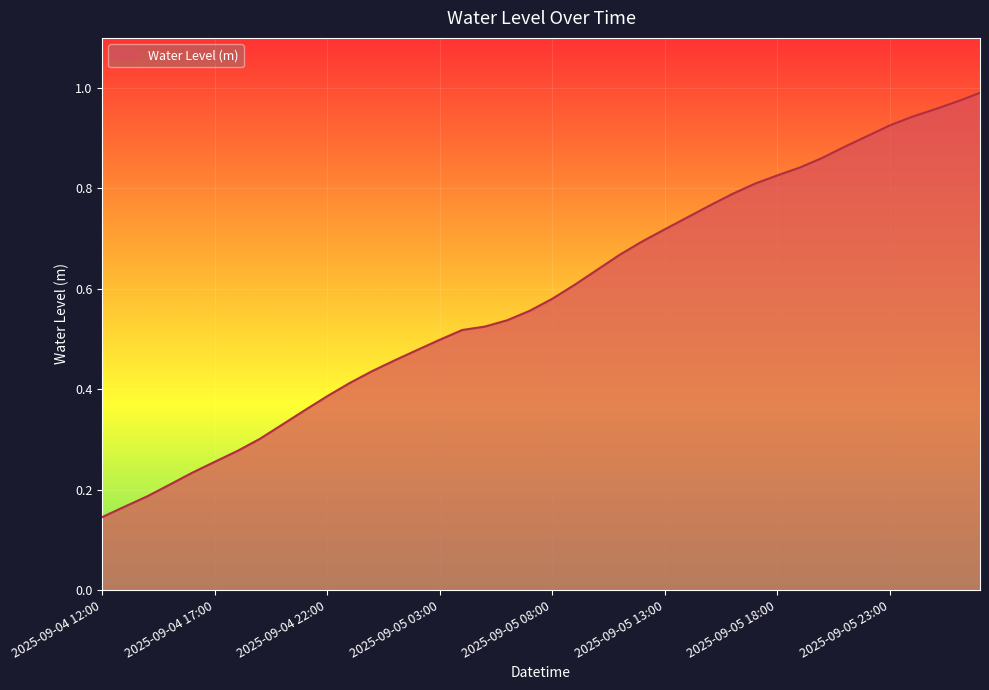

How many lines are shown in the chart?

1